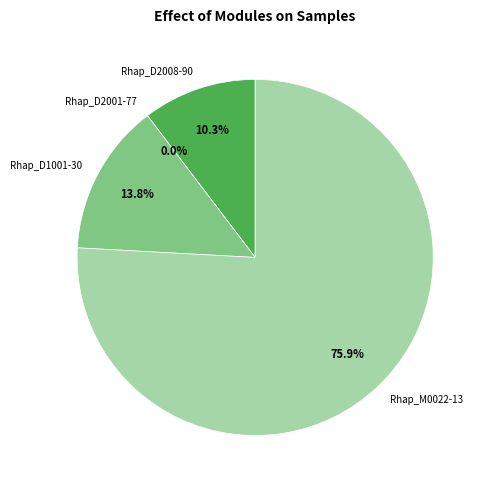

How many slices are in this pie chart?

4